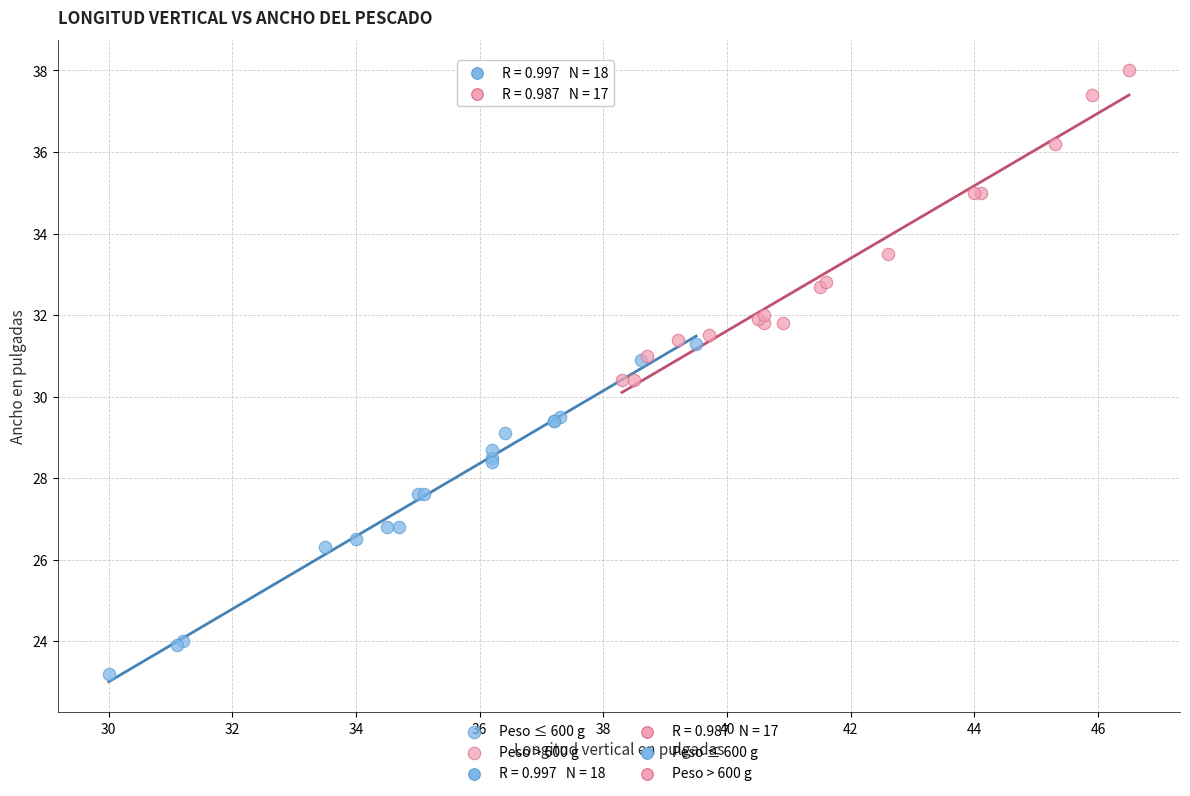

Which series reaches the minimum Y coordinate?

Peso ≤ 600 g